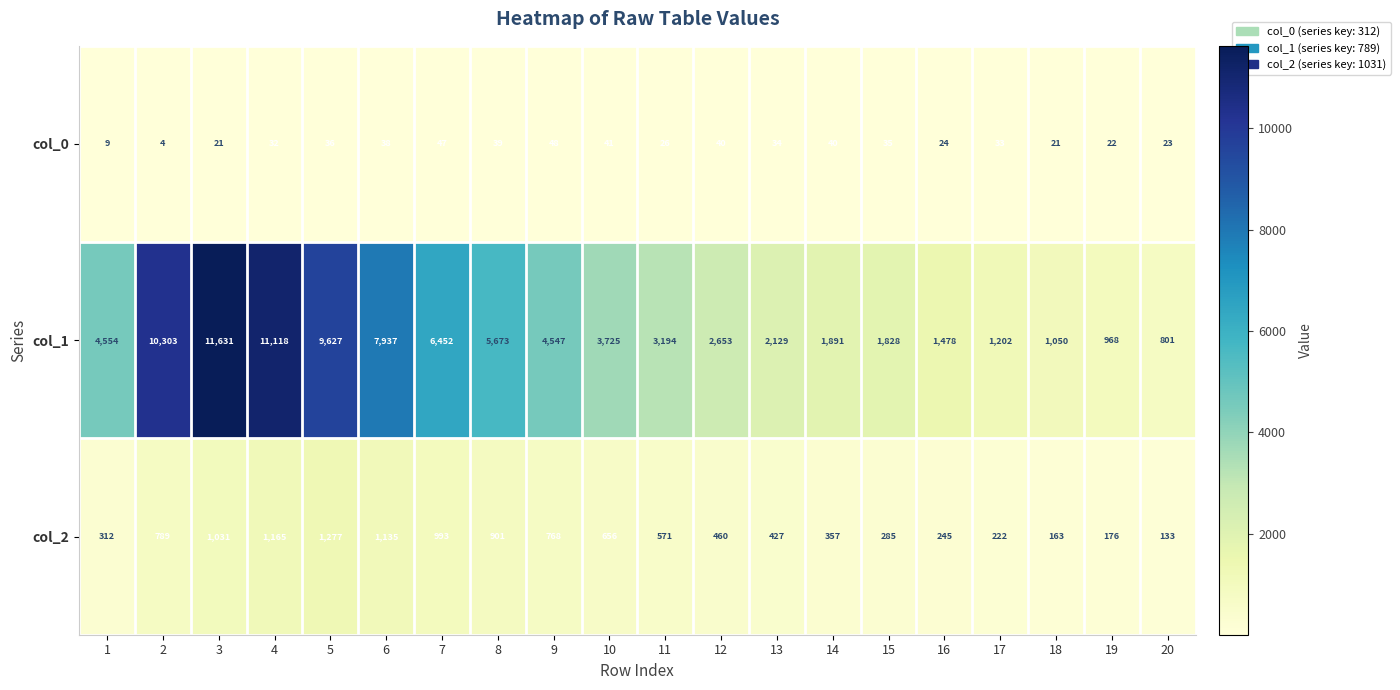

Which label corresponds to the largest value in the chart?

3